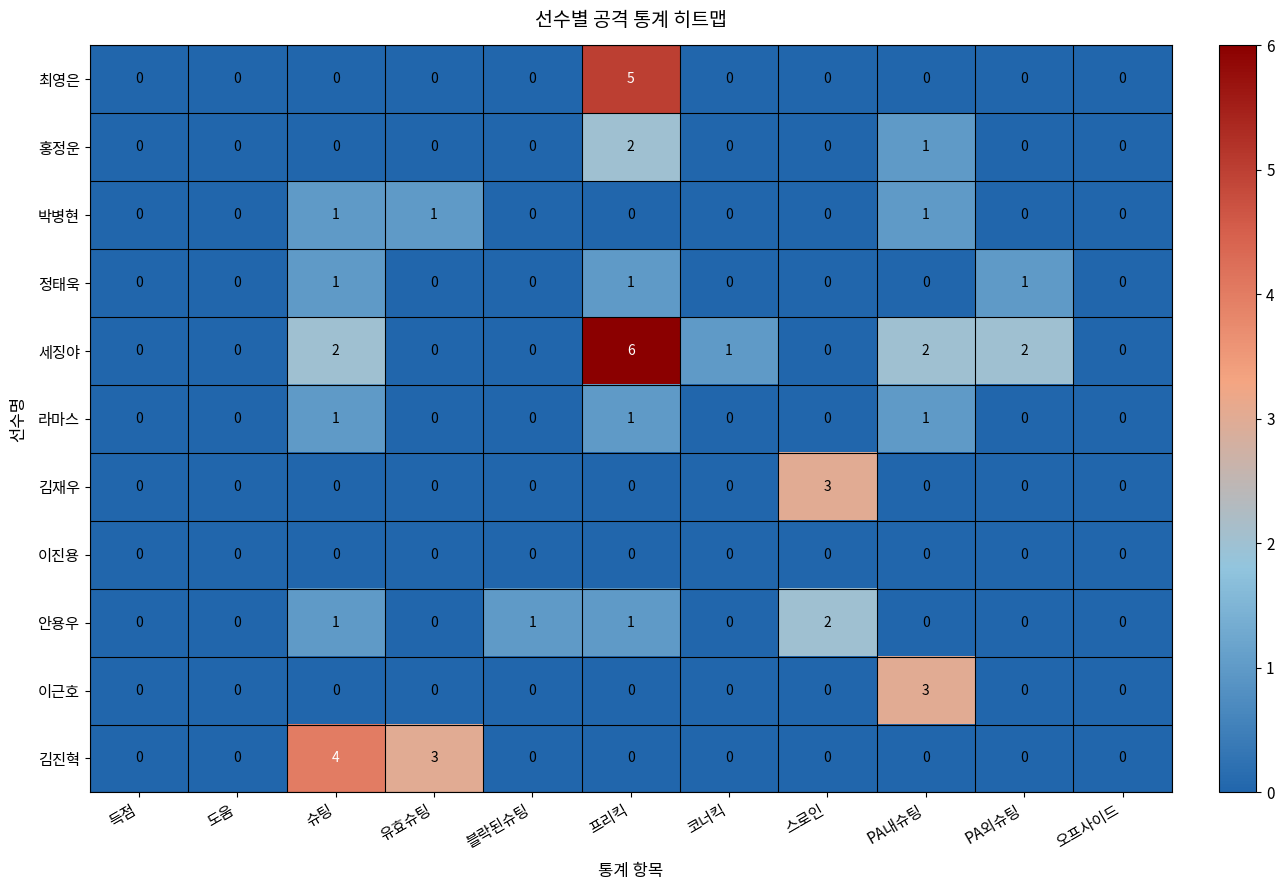

What is the highest value of the 이근호 series?

3